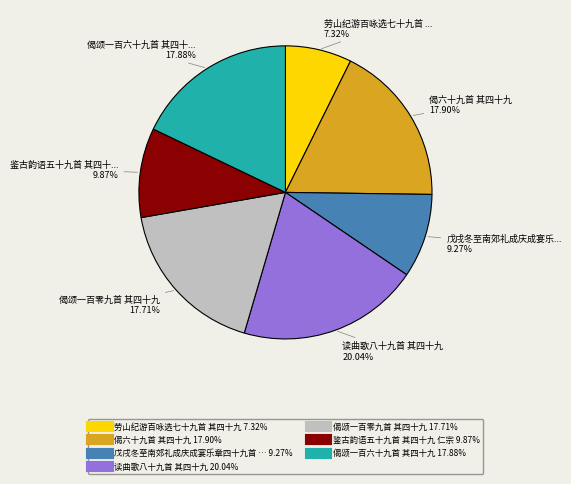

To the nearest percent, what is the difference between the largest and smallest slice percentages?

13%